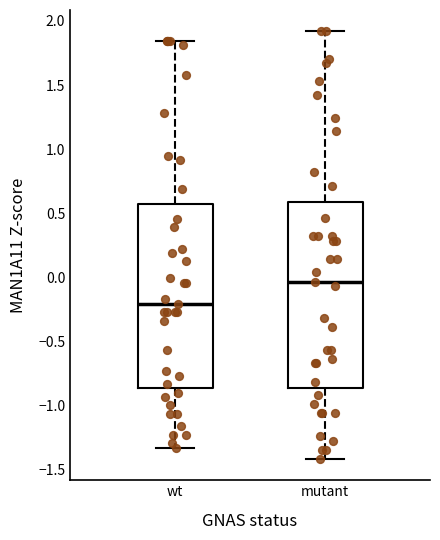

Where does the lower whisker of the box for mutant end on the y-axis? The values are not printed on the chart, so give them approximately, as read against the axis.

-1.40